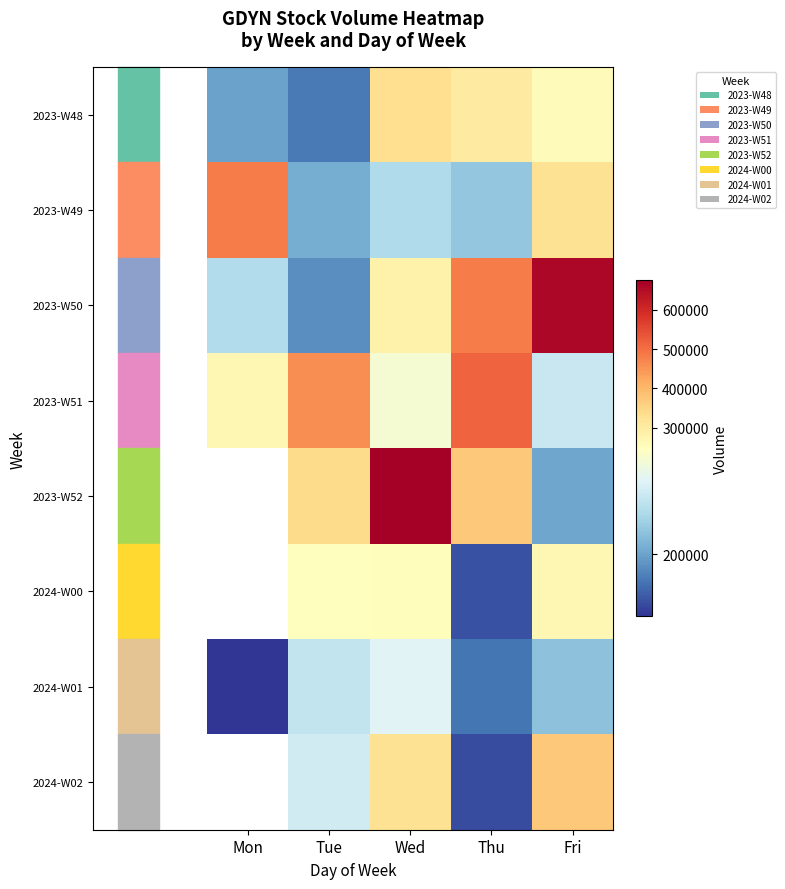

Read the 2024-W02 value at Fri.

371900.0